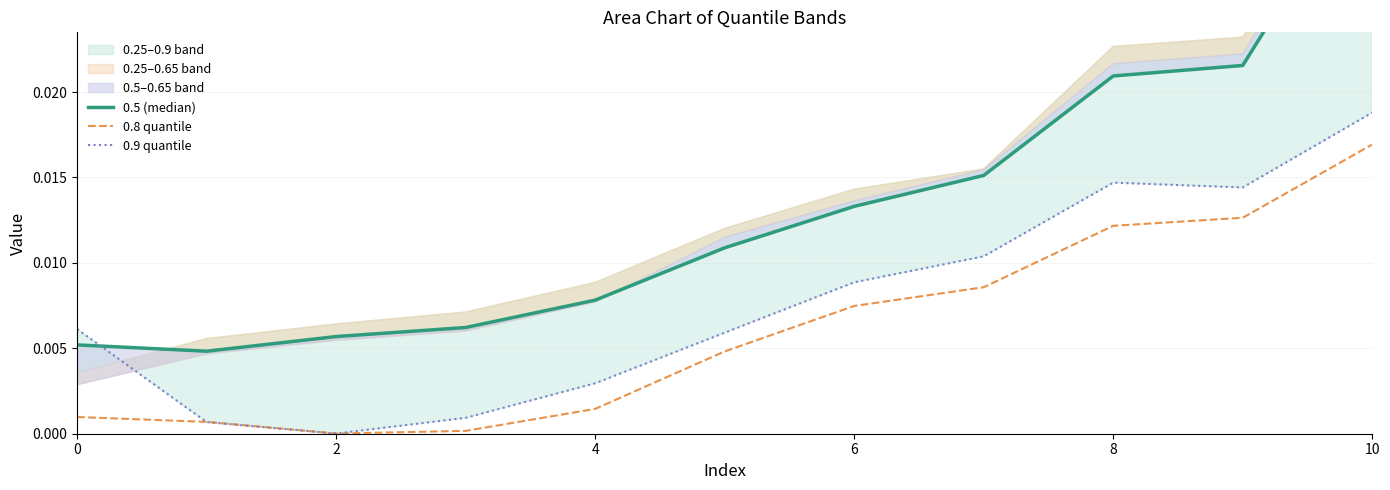

After their last crossing, which series has the higher values: 0.8 quantile or 0.9 quantile?

0.9 quantile